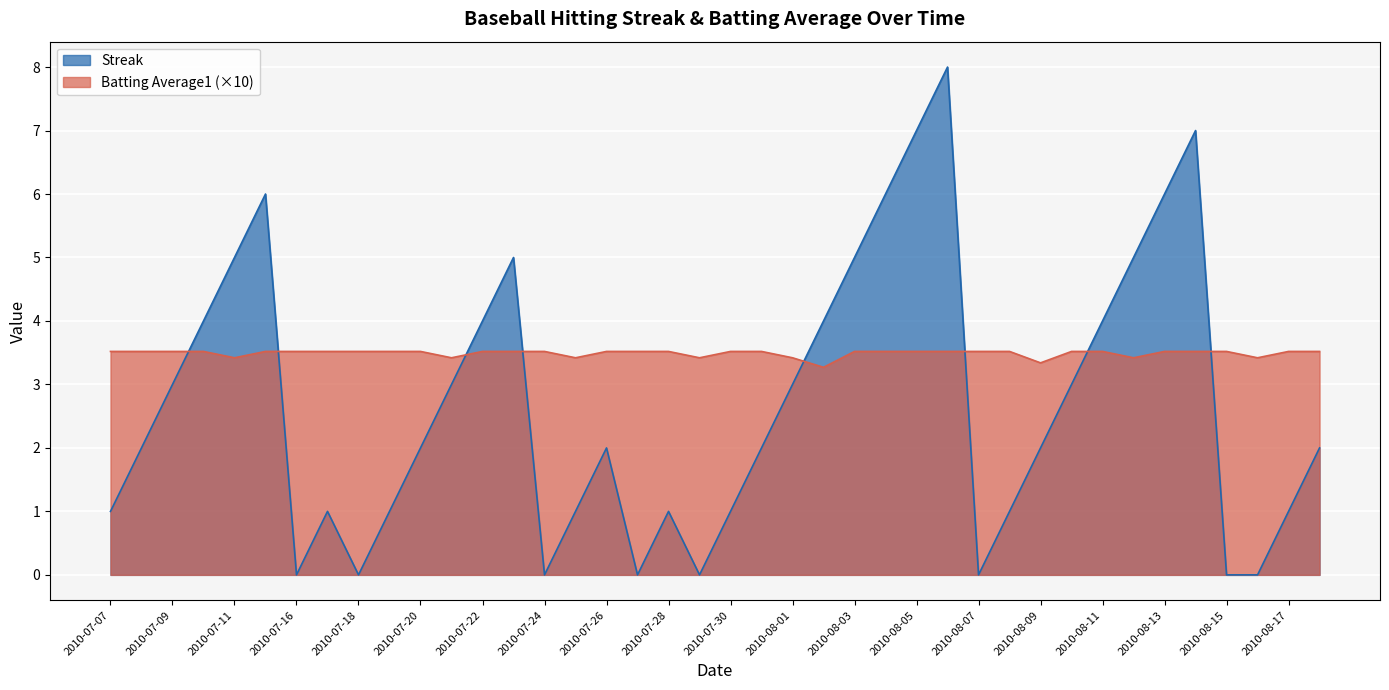

How many lines are shown in the chart?

2